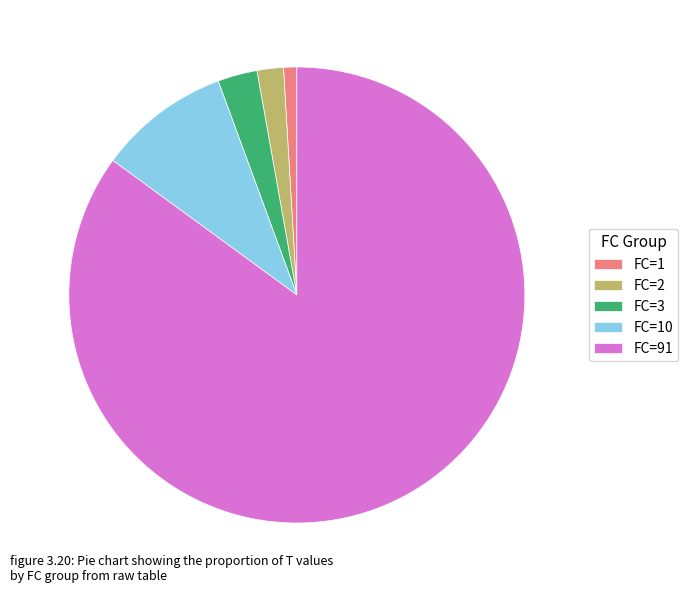

Which slice represents more than half of the pie?

FC=91